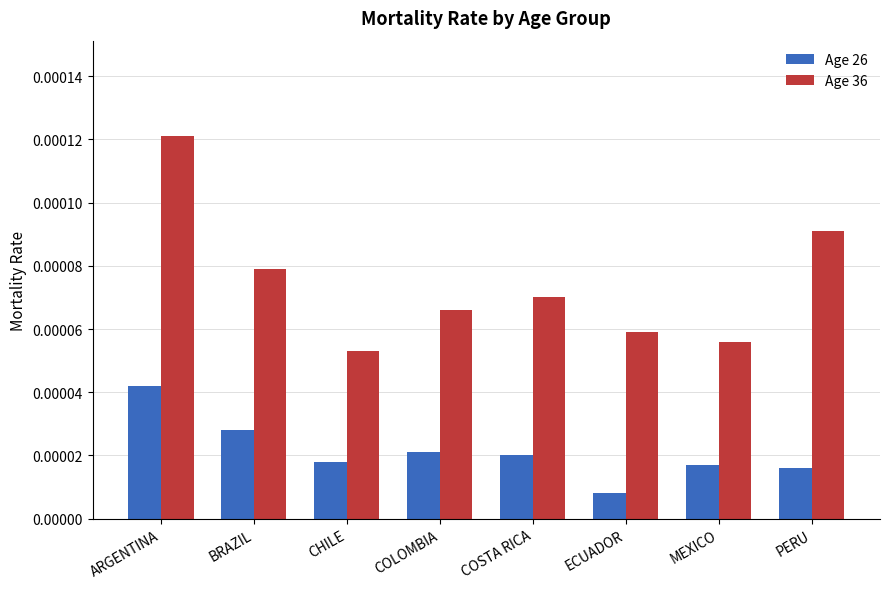

How many Age 36 values are between 0 and 1?

8